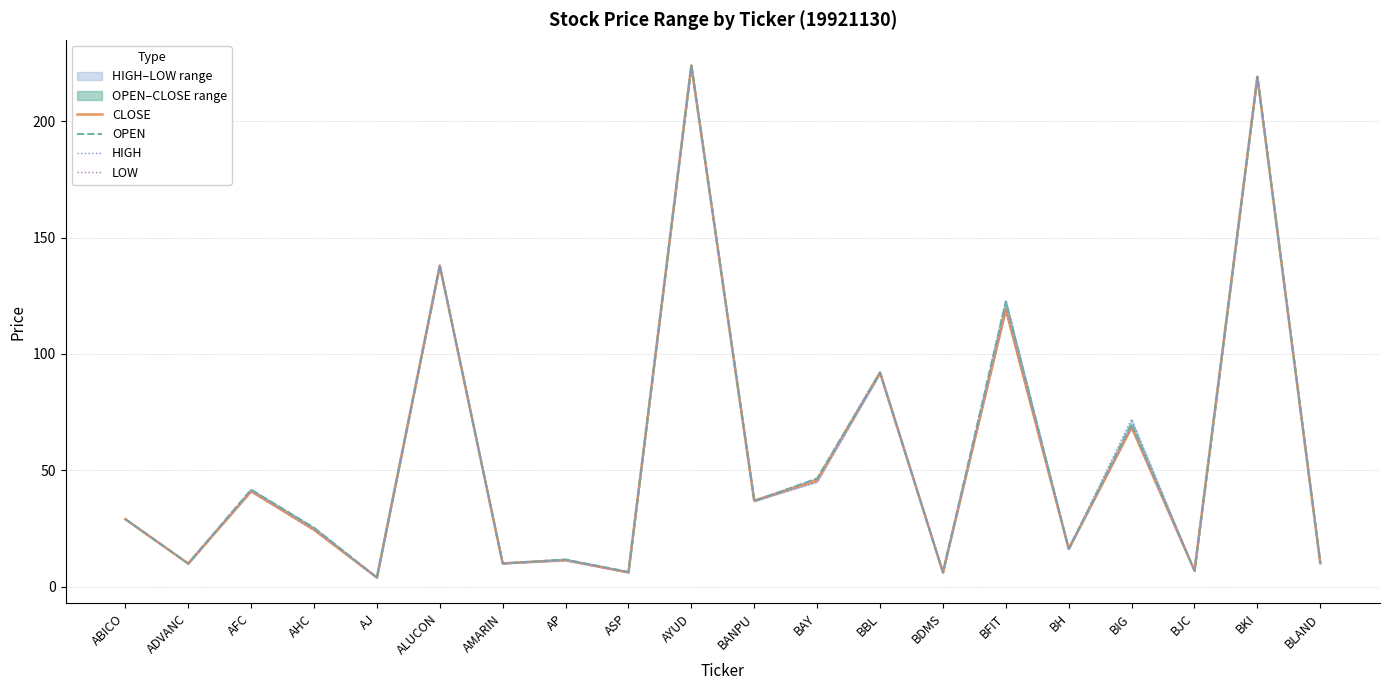

At which label does LOW reach its minimum?

AJ